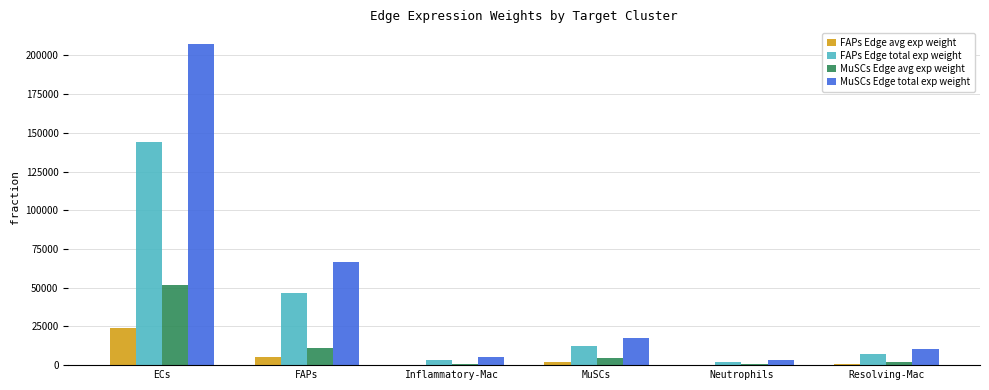

What is the maximum value shown in the chart?

207140.9